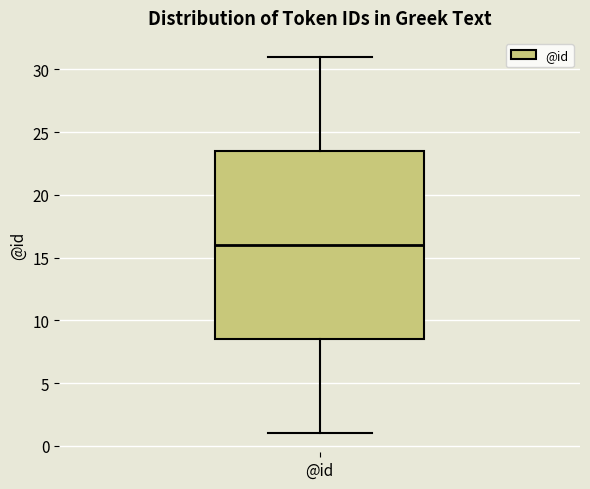

Where is the lower edge of the box for @id on the y-axis? The values are not printed on the chart, so give them approximately, as read against the axis.

8.5